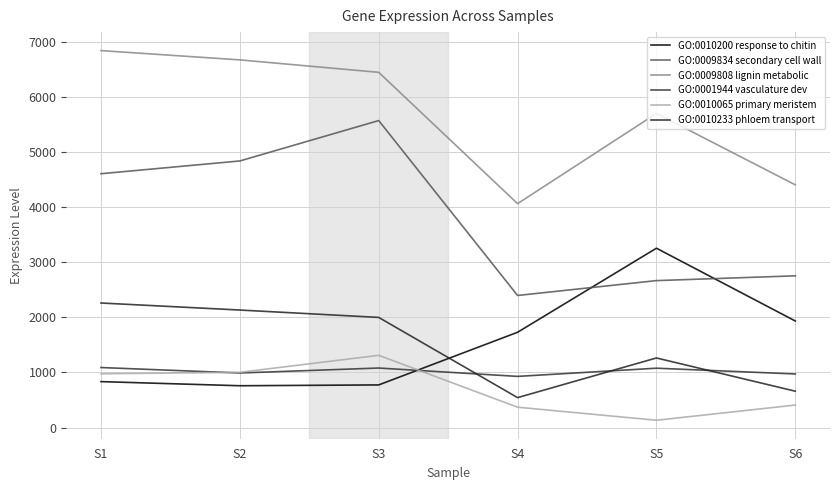

List the labels in order of GO:0001944 vasculature dev value, smallest first.

S4, S6, S2, S5, S3, S1